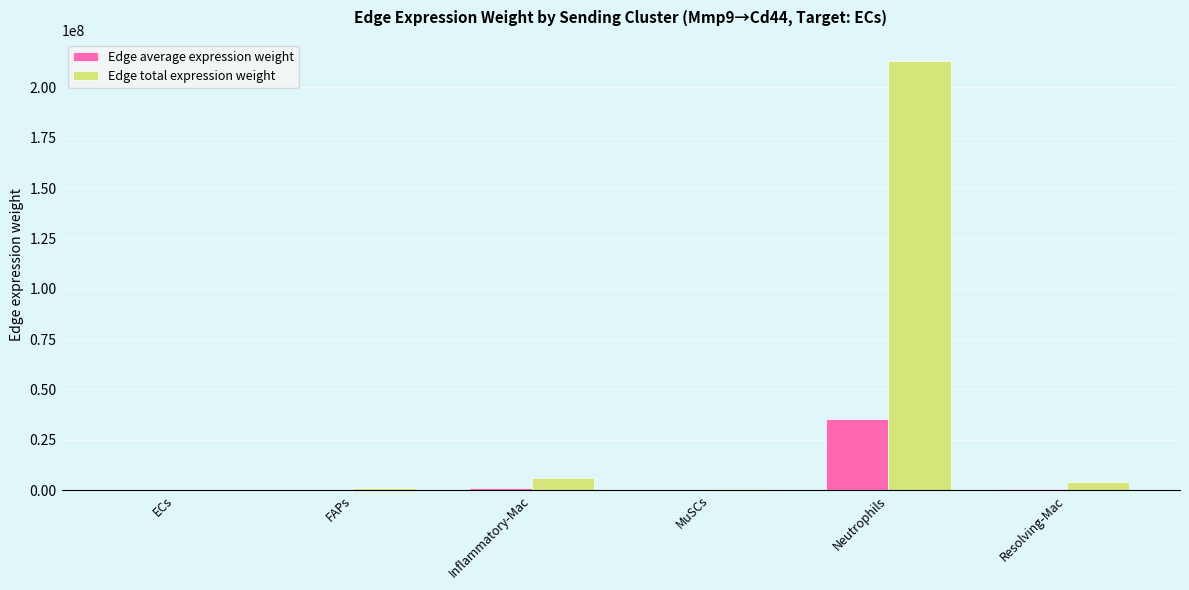

Count the number of categories in the chart.

6